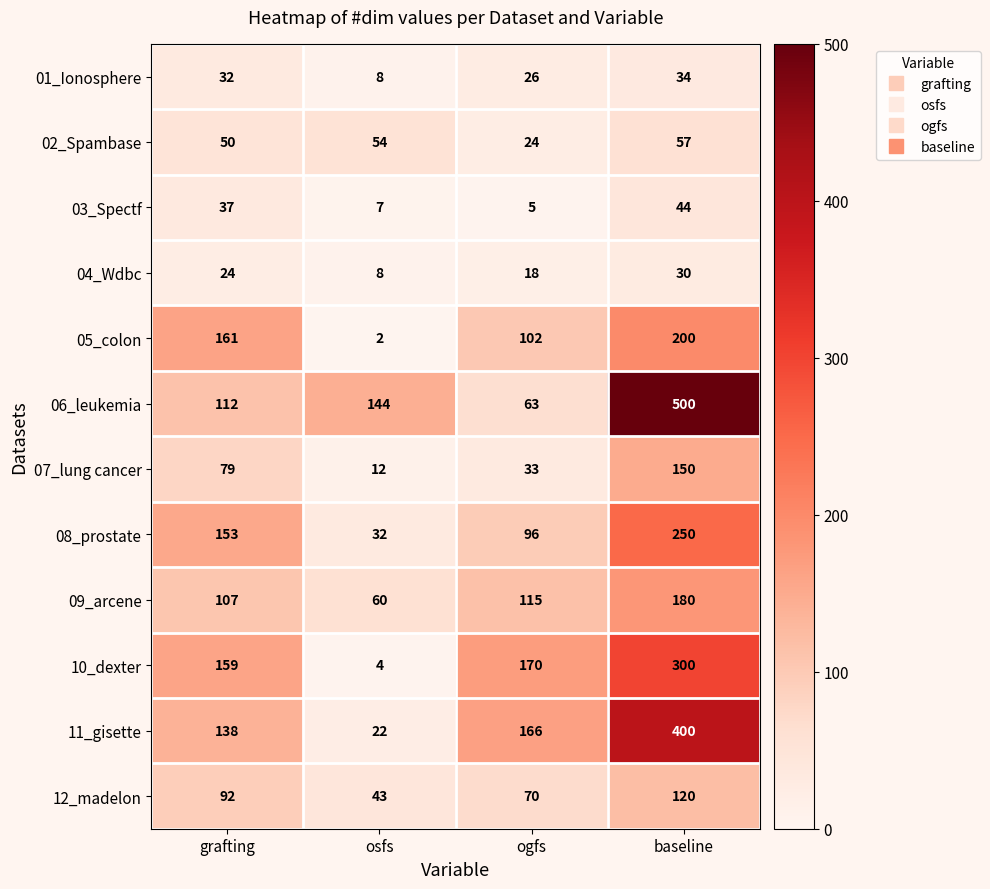

At which label does 03_Spectf reach its peak?

baseline